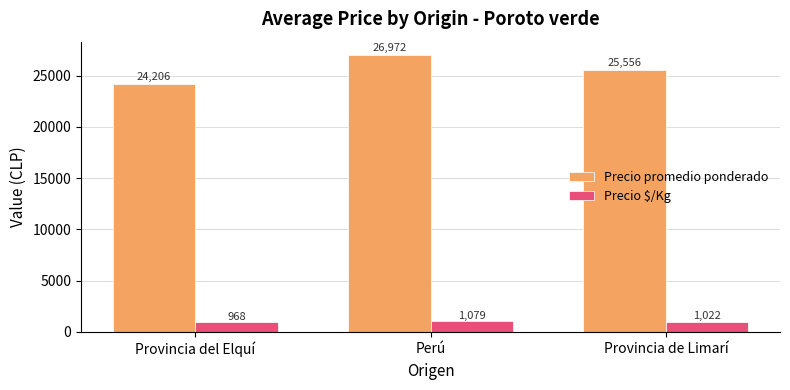

How many series are shown in this chart?

2